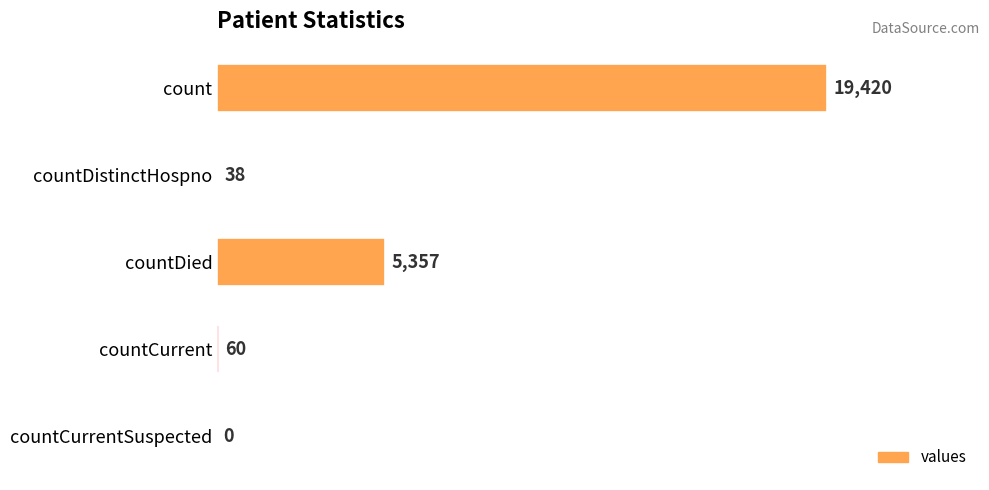

What is the ratio of the value at countDied to the value at countCurrent?

89.3